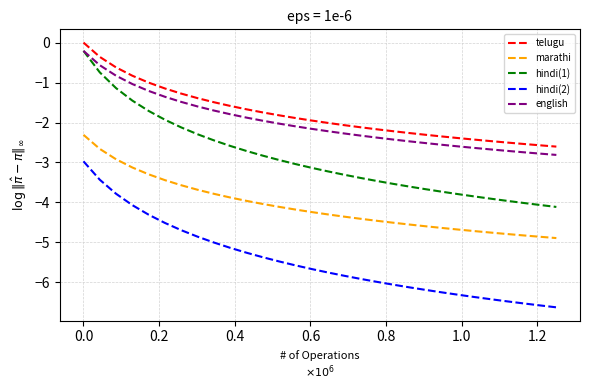

Which series has the largest range (max minus min)?

hindi(1)